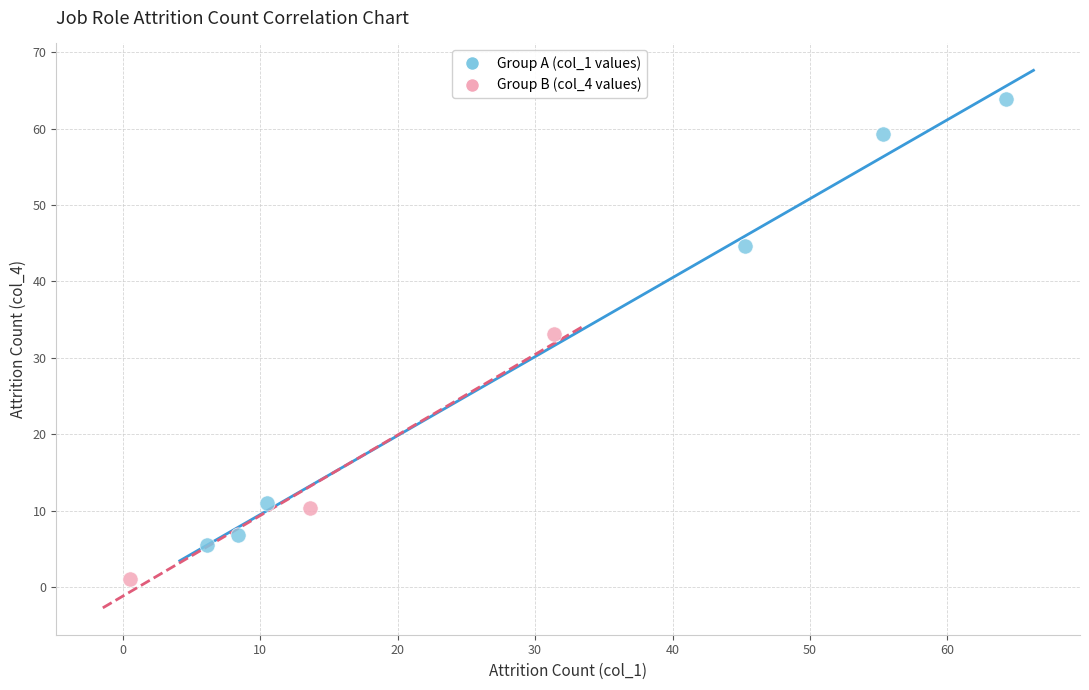

Which series contains the highest Y value?

Group A (col_1 values)